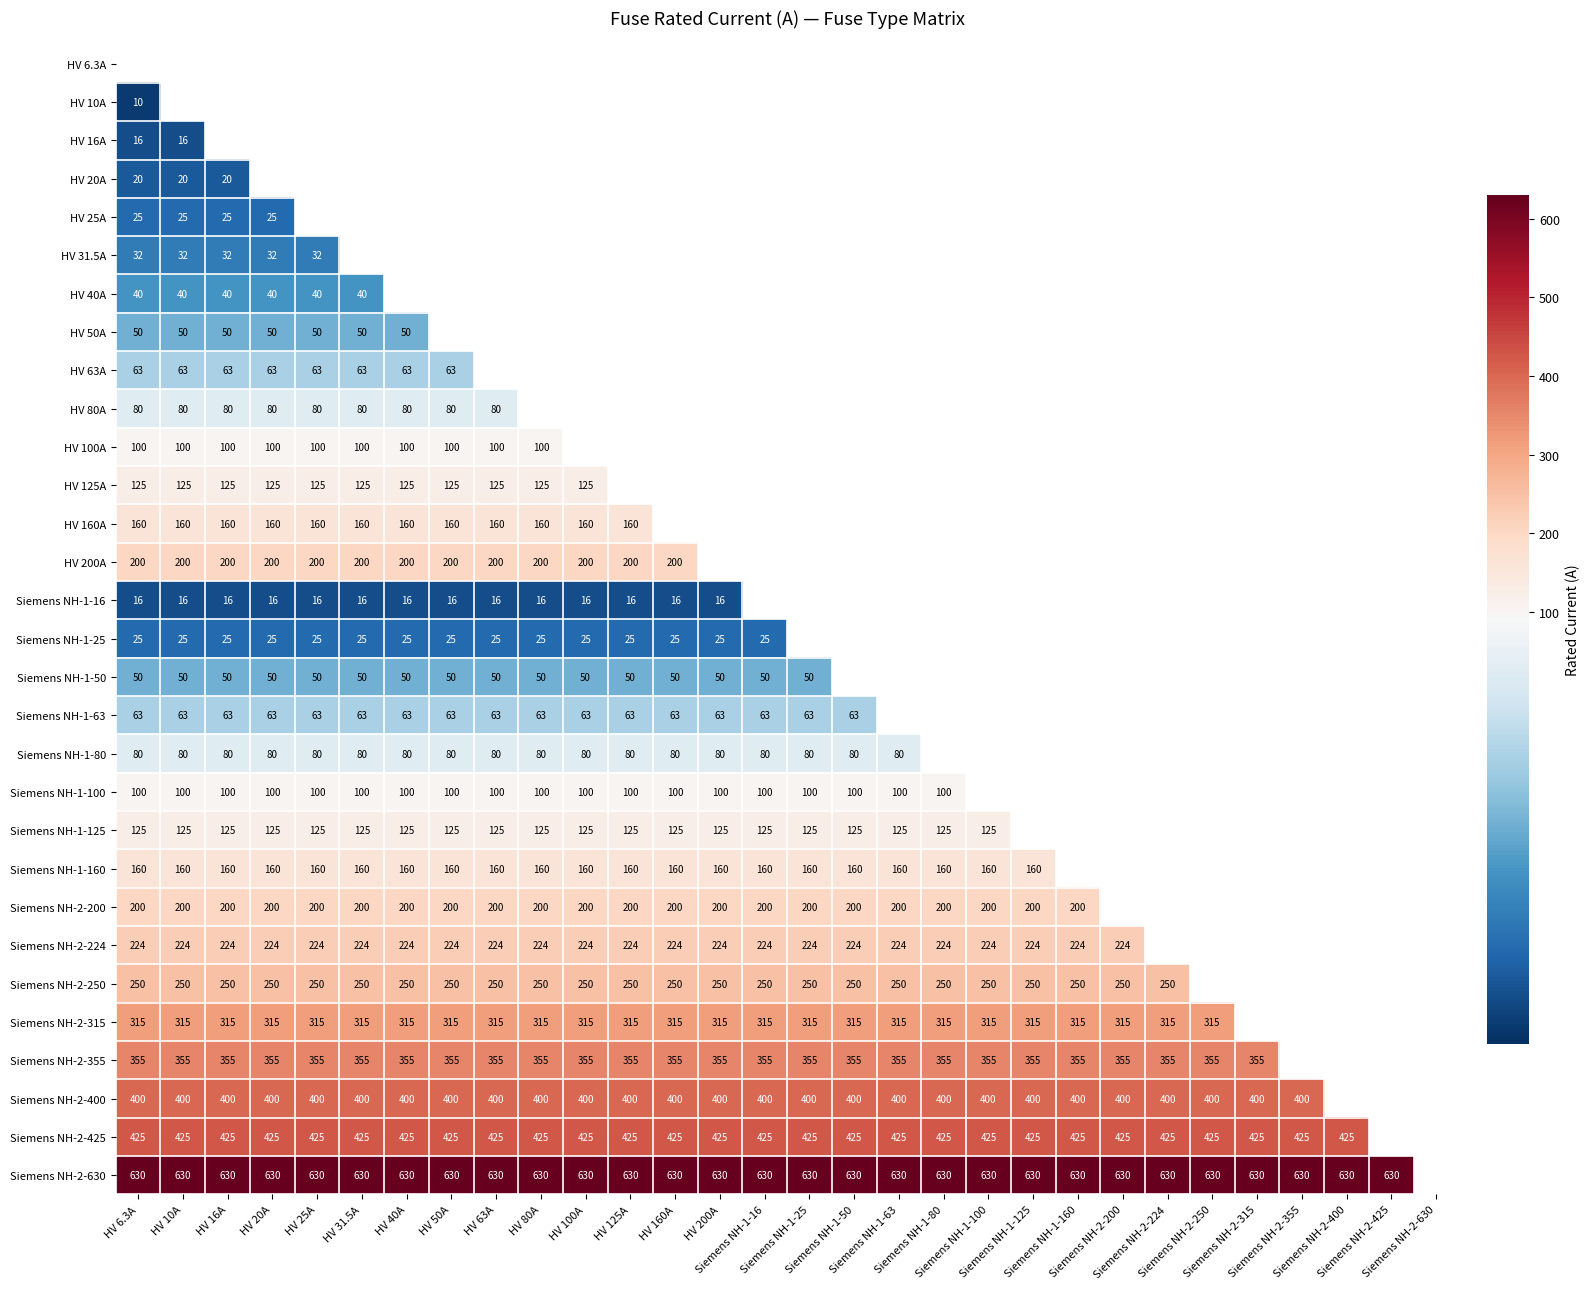

At which label is HV 25A closest to 25?

HV 6.3A